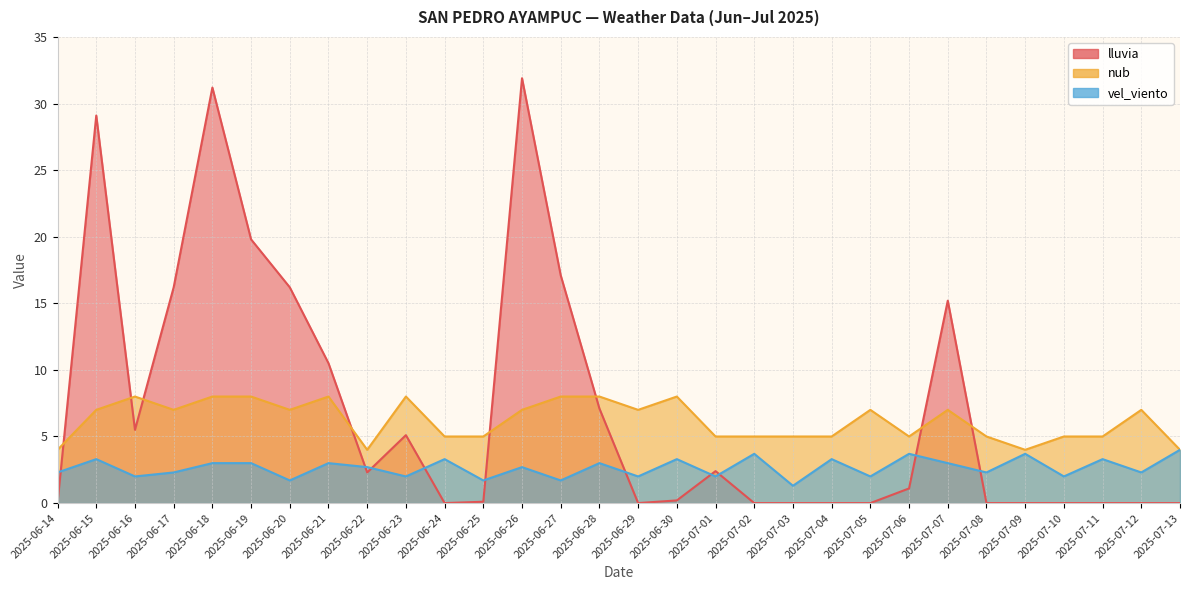

The lluvia series shows 5.5 at 2025-06-16. True or false?

True